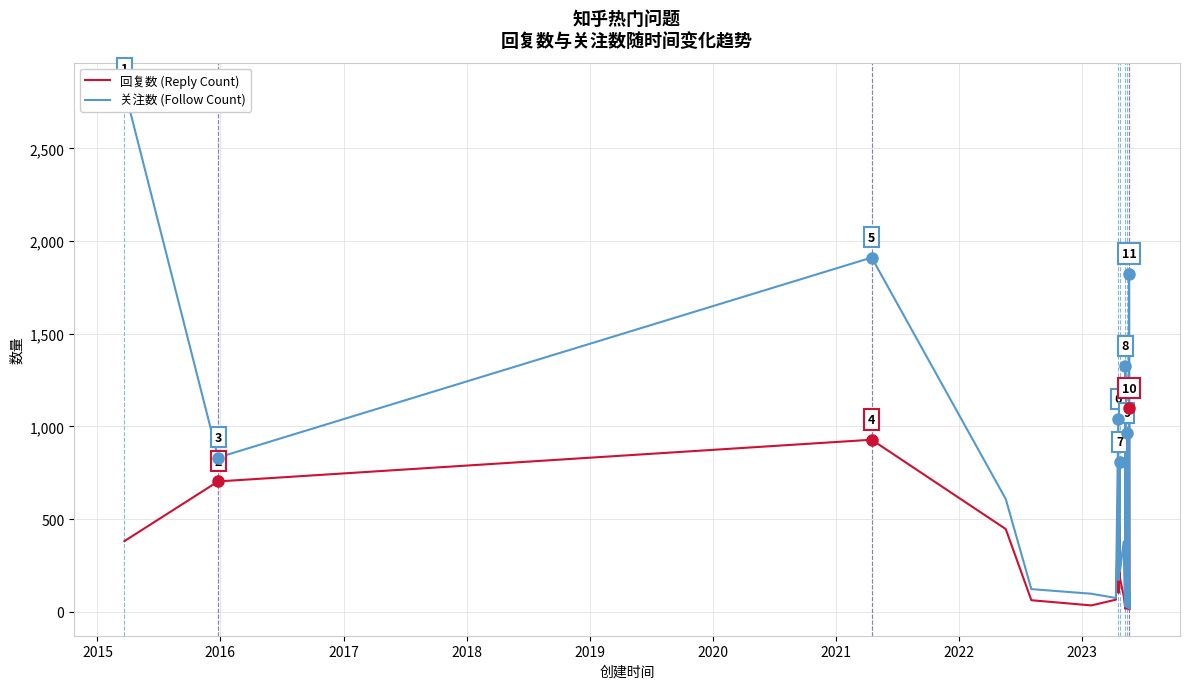

What is the maximum value shown in the chart?

2822